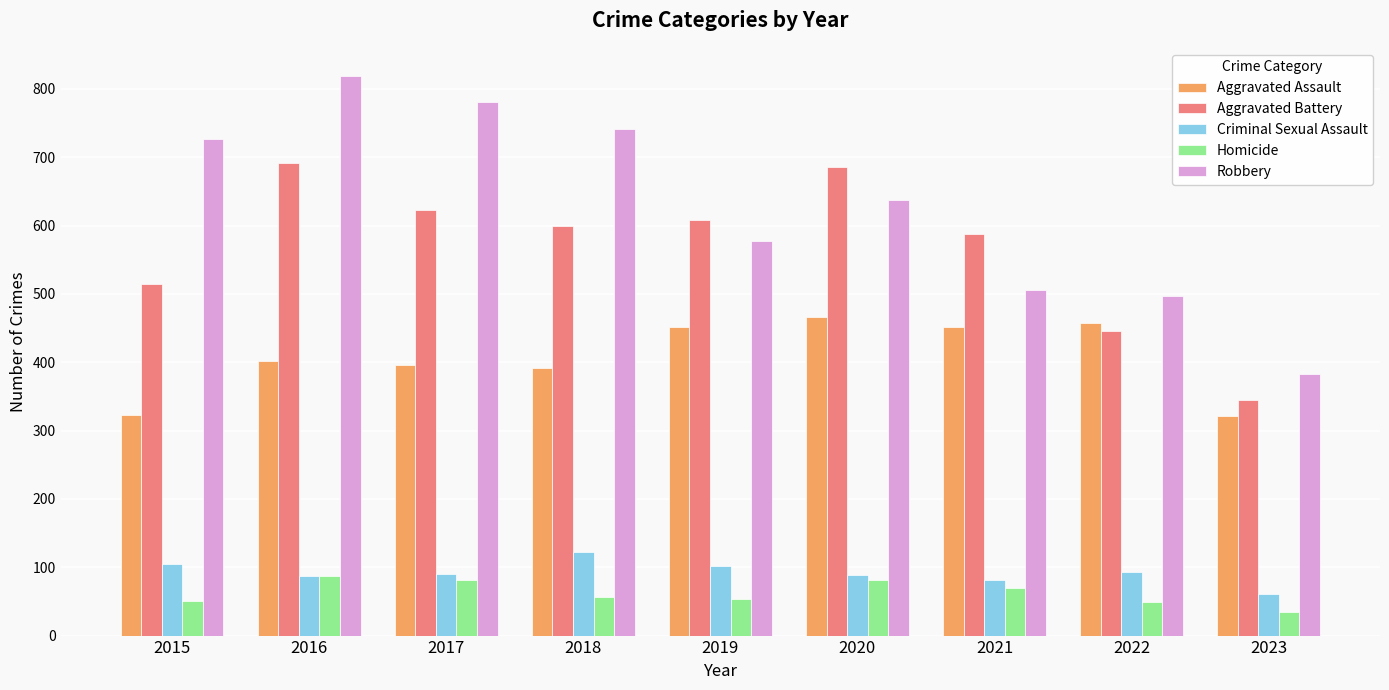

How many values in the Homicide series are below 56?

4